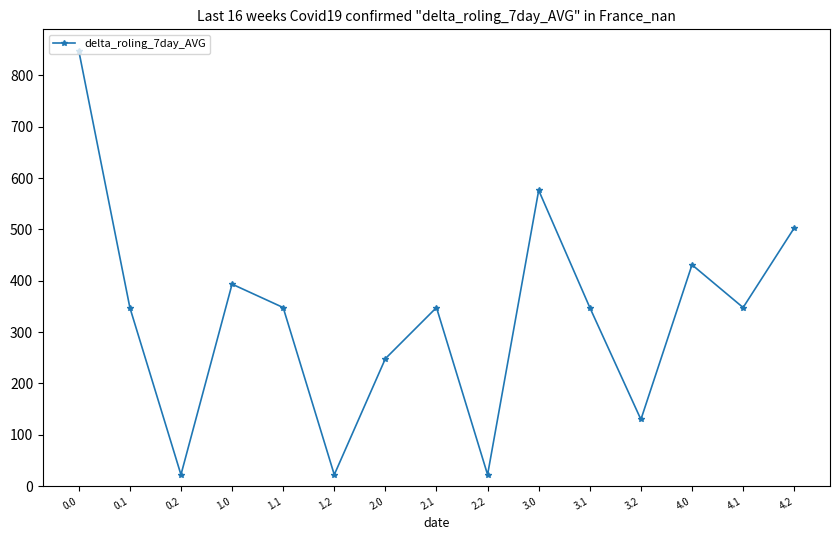

At which category does the data reach its first local peak?

1.0